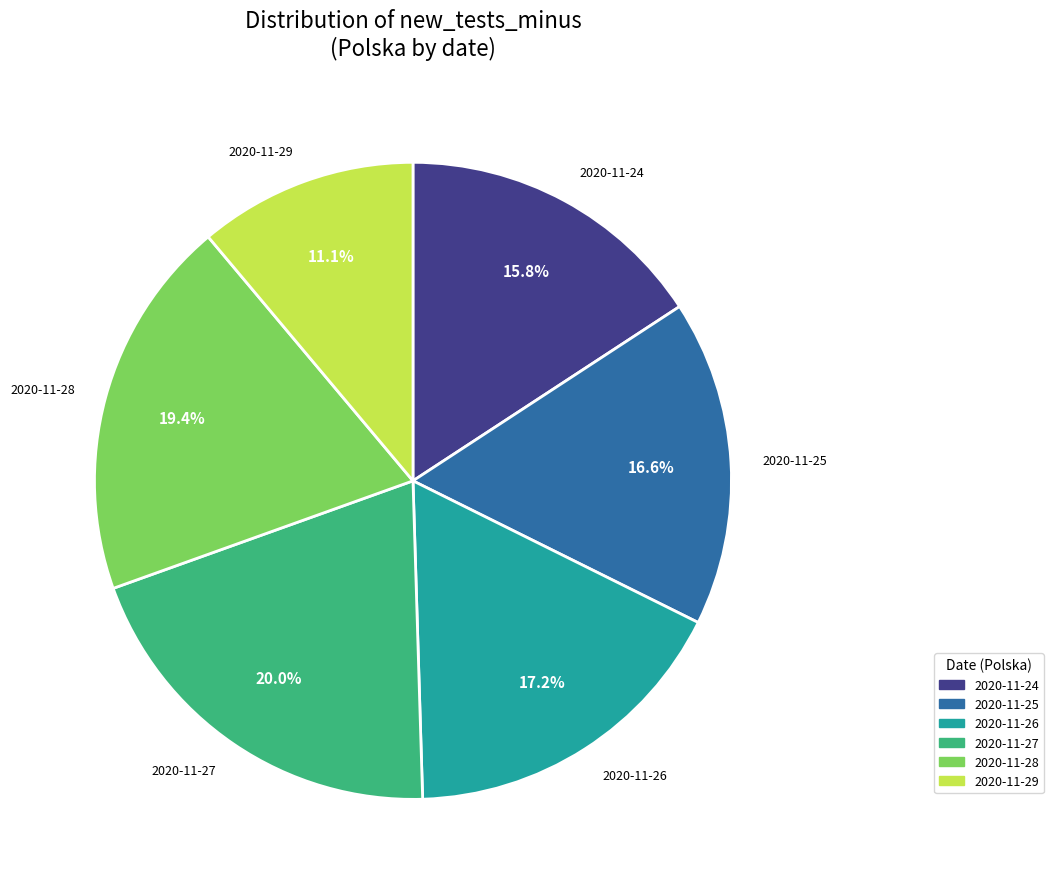

Does any single category account for the majority?

No